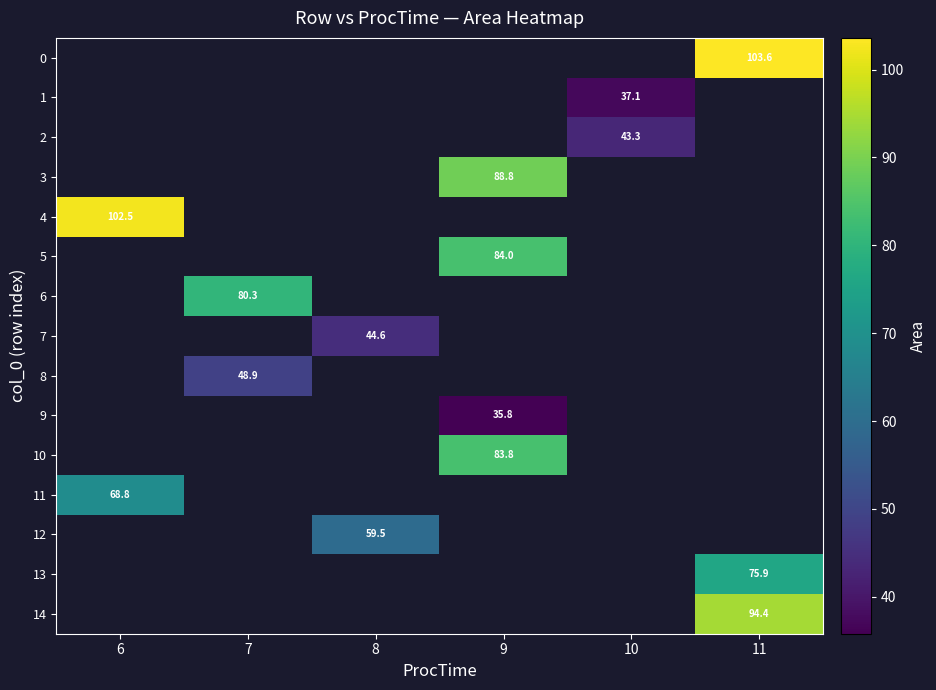

What is the spread (max minus min) of values at 11?

27.7